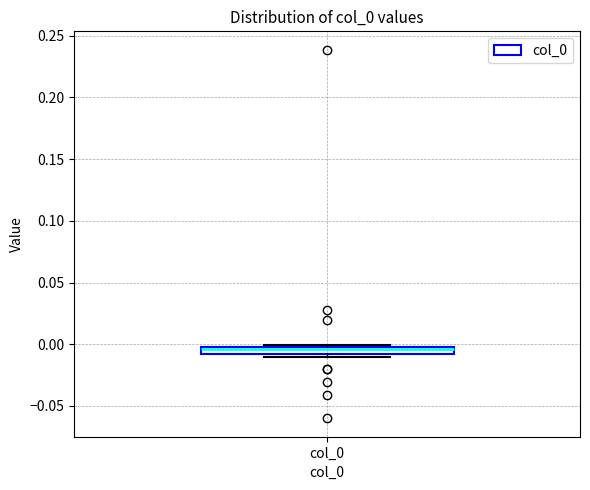

Where does the median line of the box for col_0 sit on the y-axis? The values are not printed on the chart, so give them approximately, as read against the axis.

-0.005